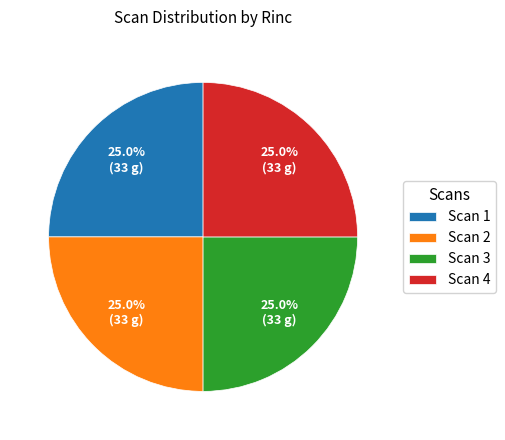

What is the ratio of the value at Scan 1 to the value at Scan 3?

1.0